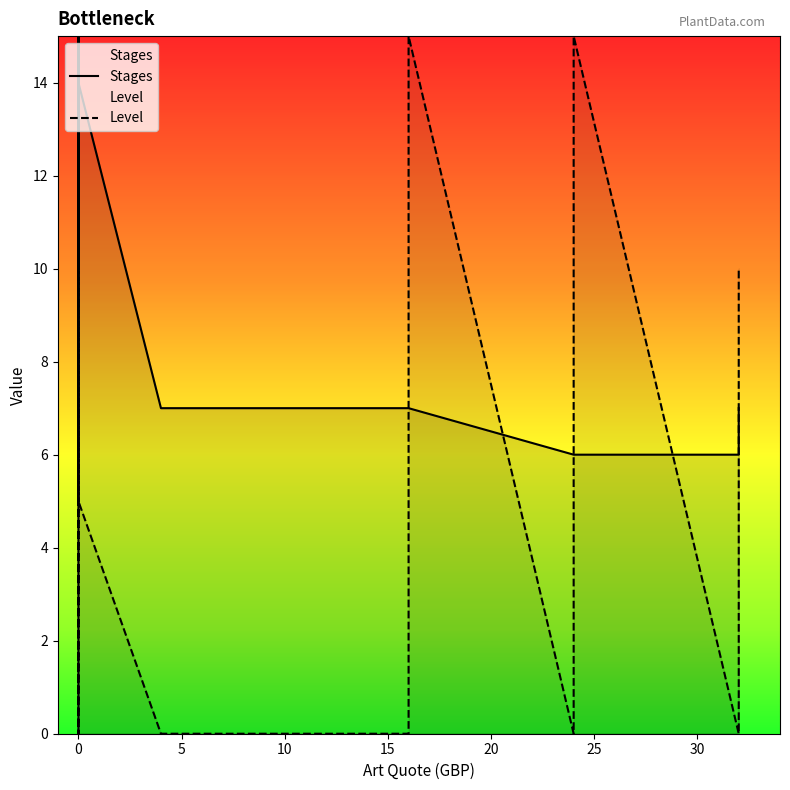

How many times do Level and Stages cross each other?

9